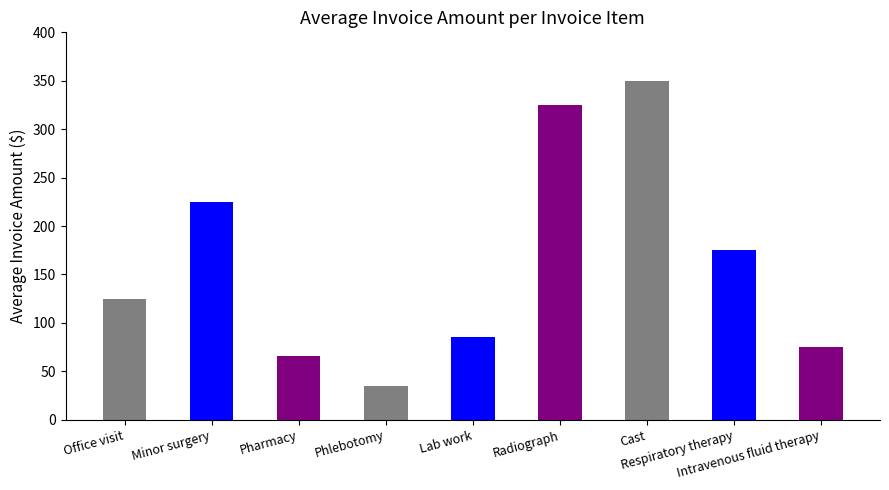

Which label corresponds to the largest value in the chart?

Cast